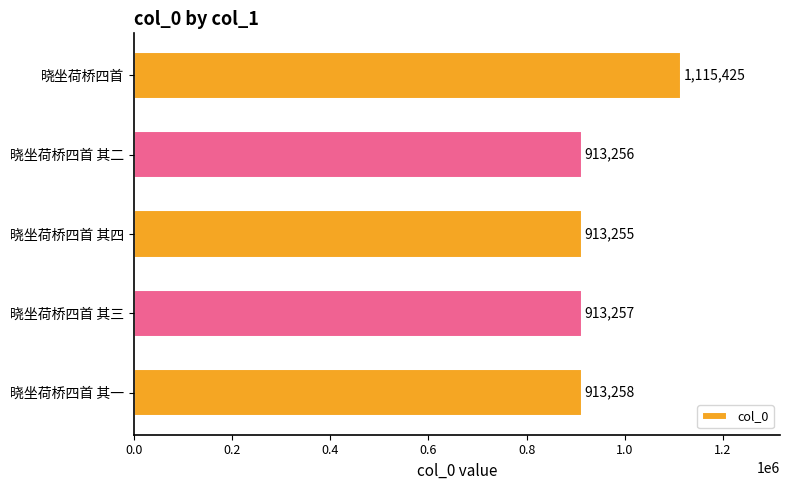

What is the ratio of the value at 晓坐荷桥四首 to the value at 晓坐荷桥四首 其四?

1.2